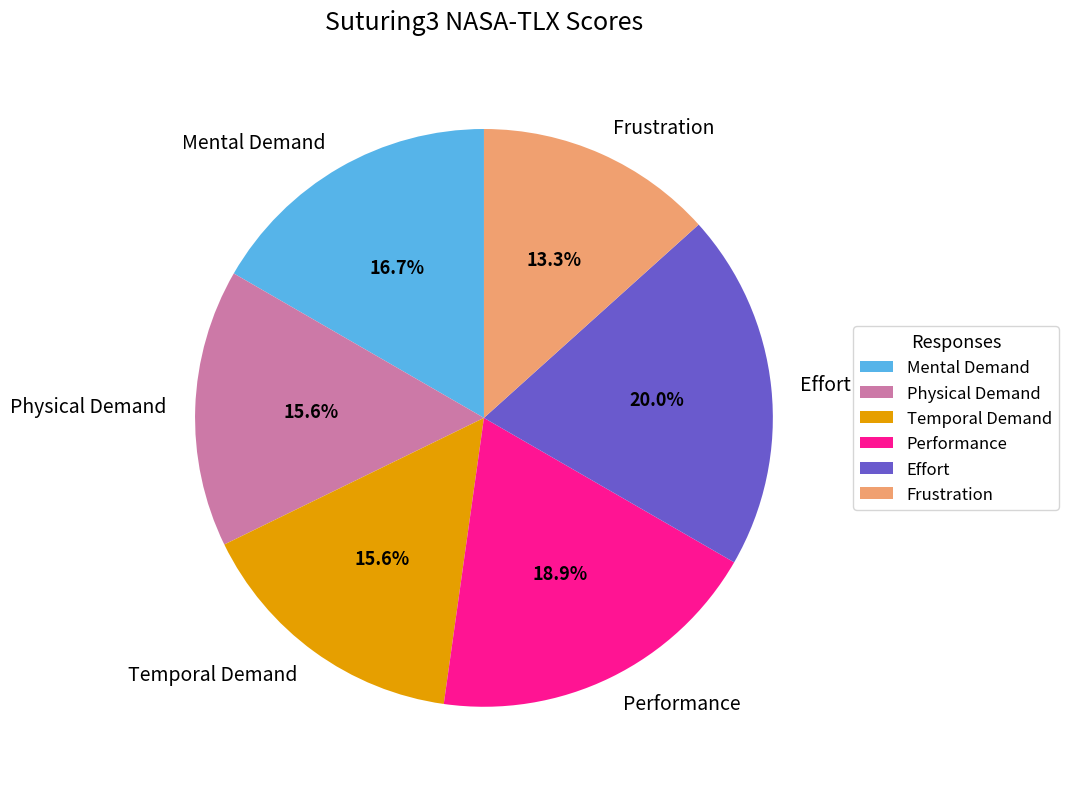

How many slices are in this pie chart?

6